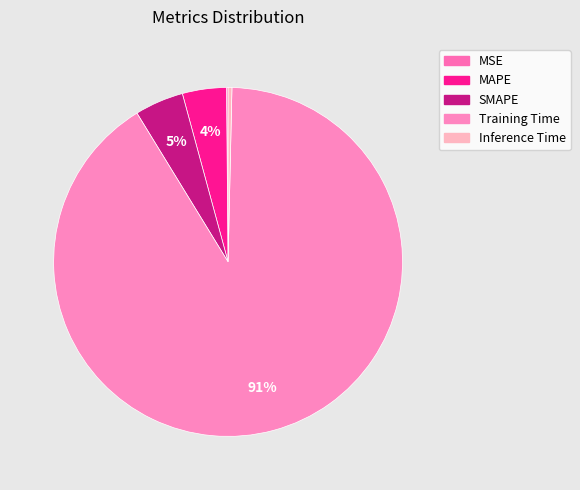

Does Training Time account for over 50% of the chart?

Yes